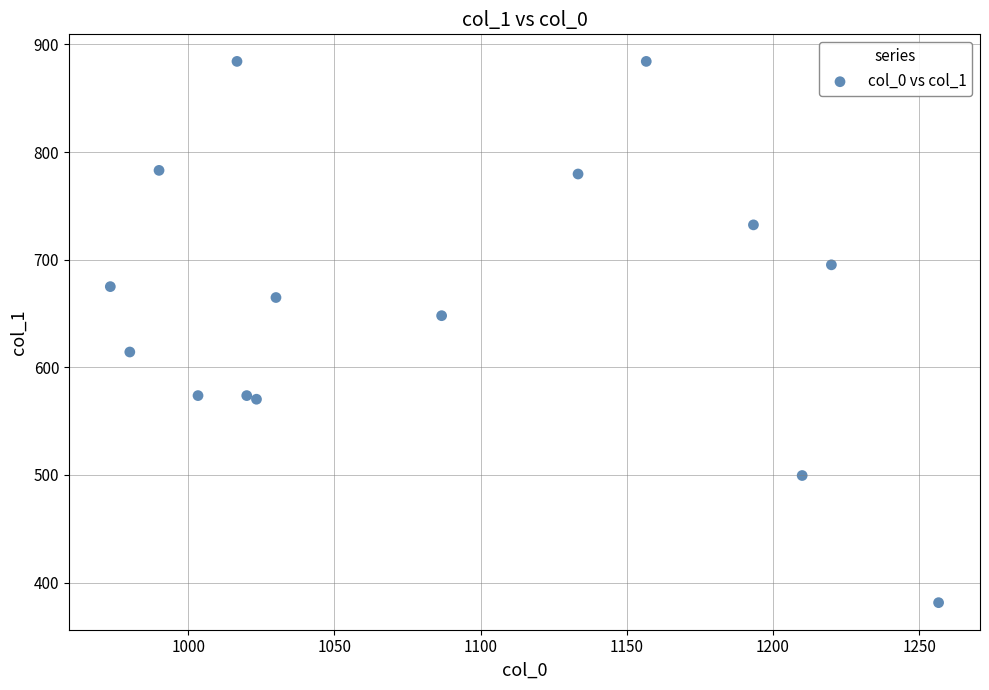

What is the range of X values (max minus min)?

283.3